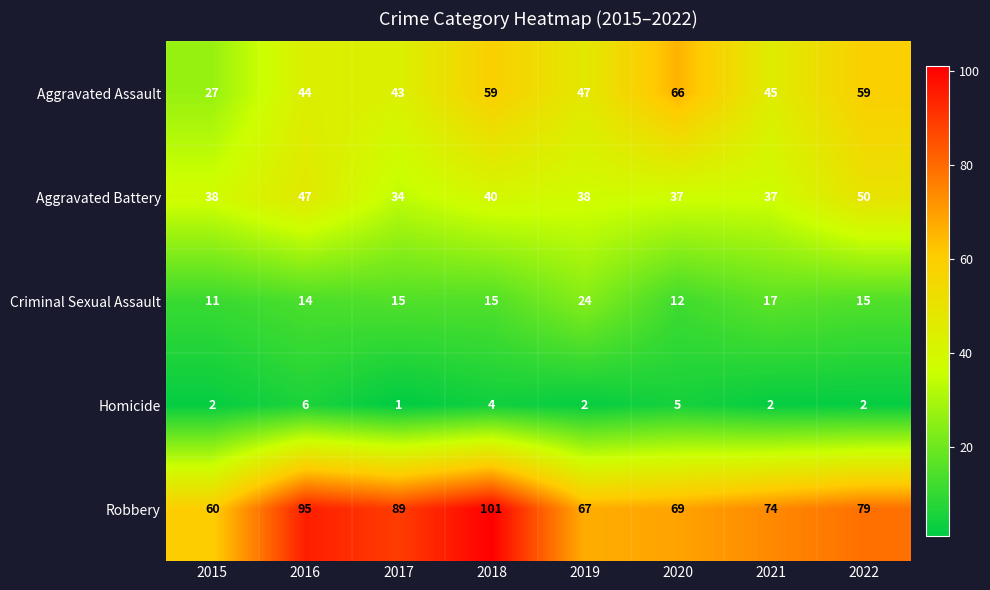

How many data points does each series have?

8